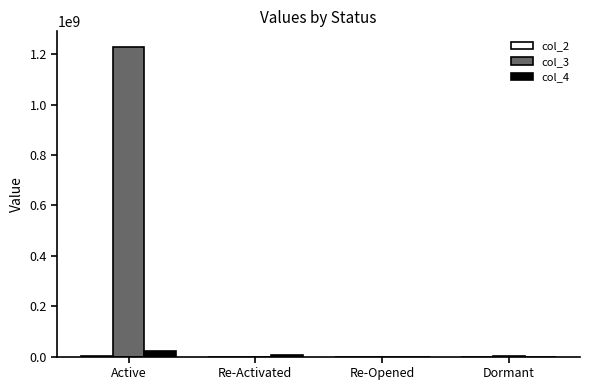

Is it true that col_3 equals 1229495471.4 at Active?

True